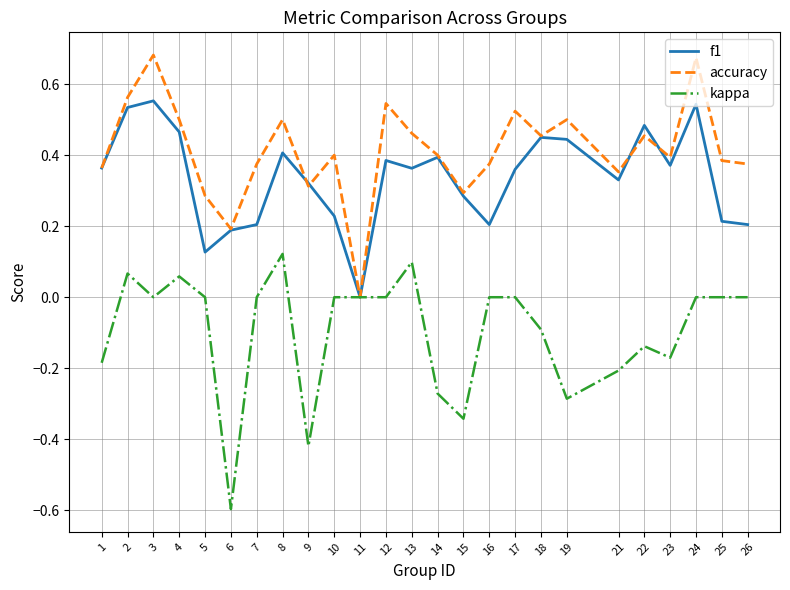

Count the accuracy values in the range 0 to 1.

25